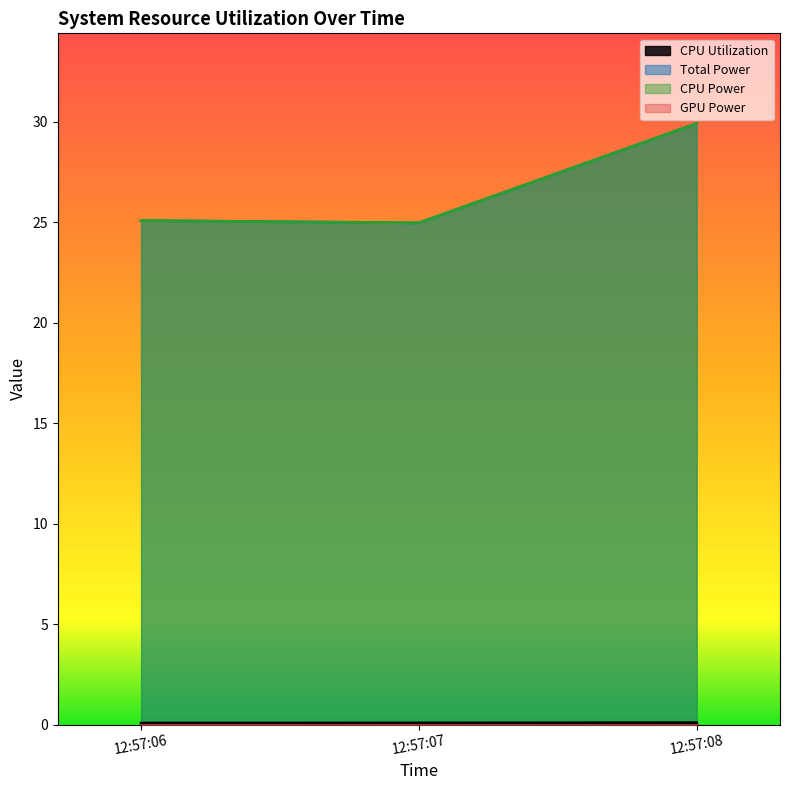

Does the chart have visible grid lines?

No